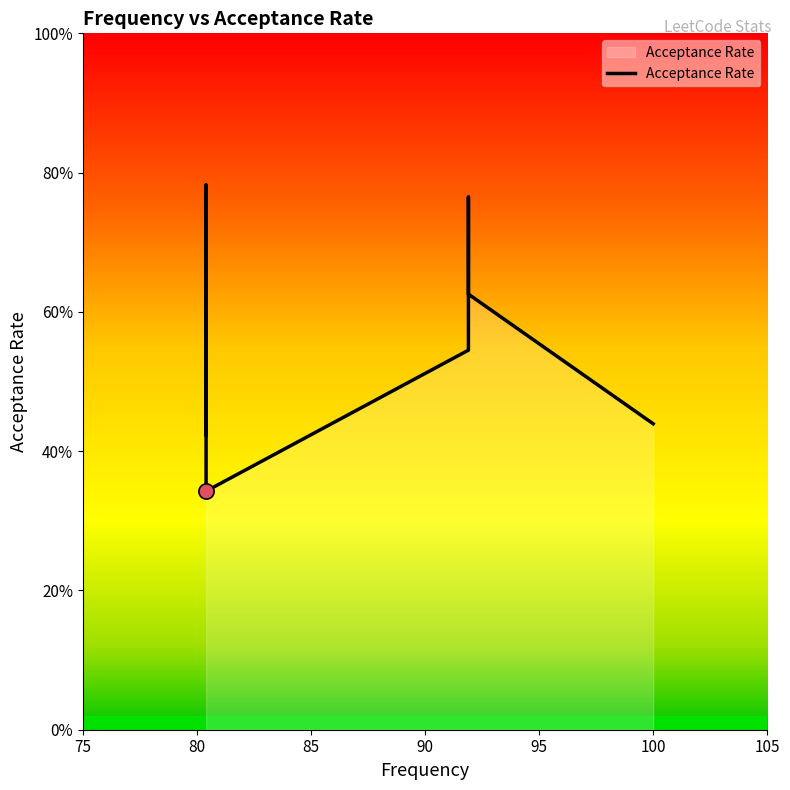

What is the change in value from 80 to 95?

-0.2